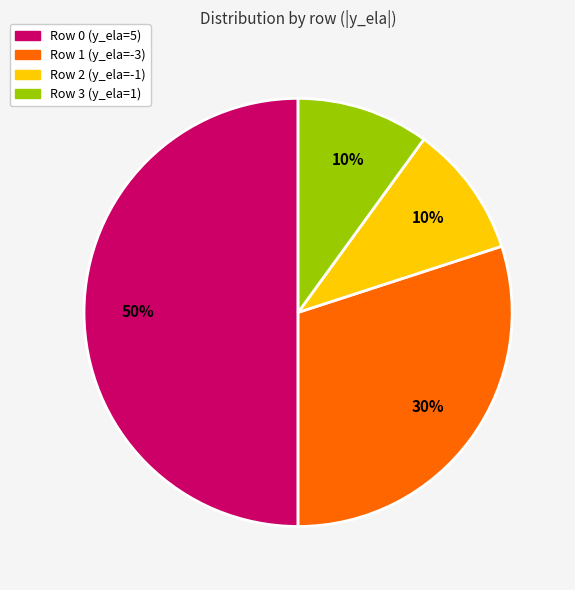

Does Row 3 (y_ela=1) account for over 50% of the chart?

No